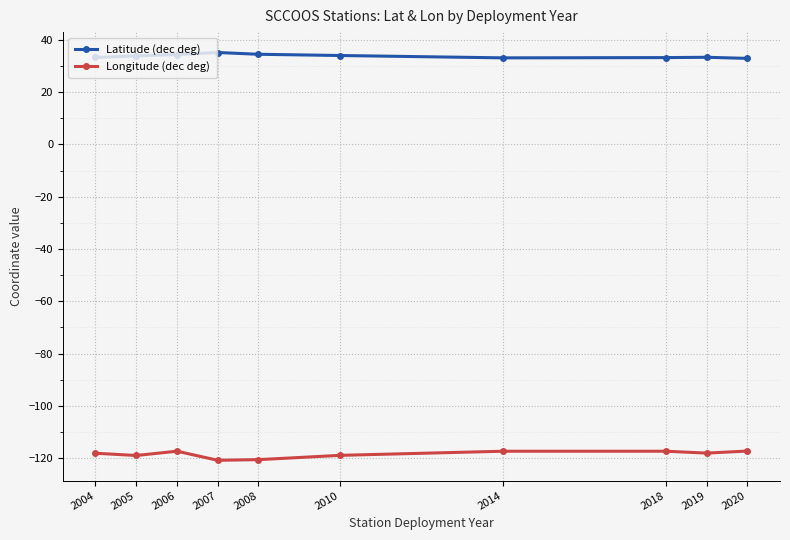

What are all the series names shown in the legend?

Latitude (dec deg), Longitude (dec deg)